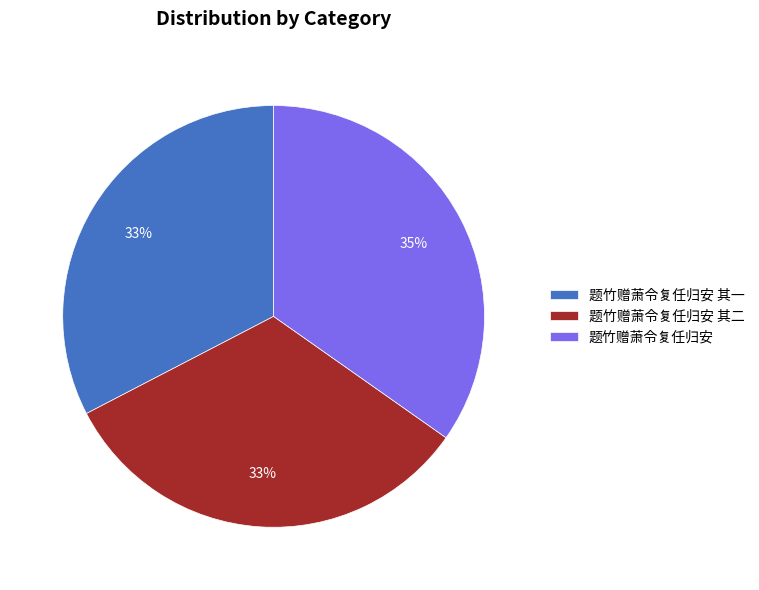

To the nearest percent, what is the combined percentage of 题竹赠萧令复任归安 其一 and 题竹赠萧令复任归安 其二?

65%